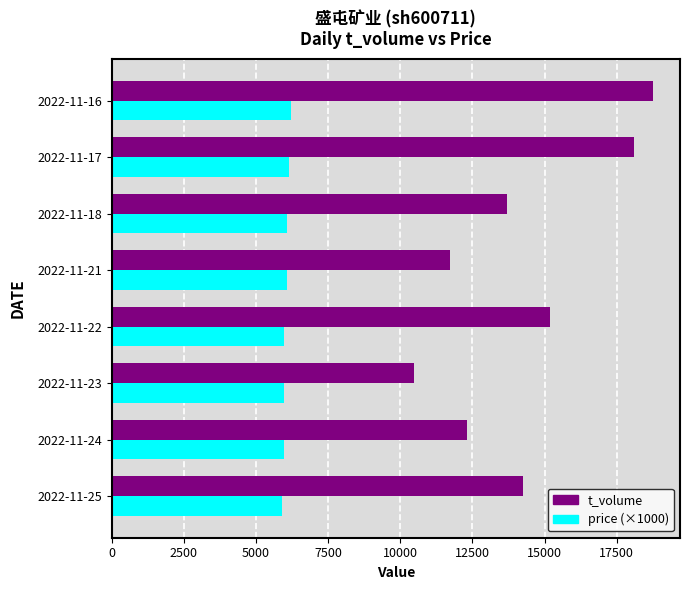

The value of price (×1000) at 2022-11-17 is 4173. True or false?

False